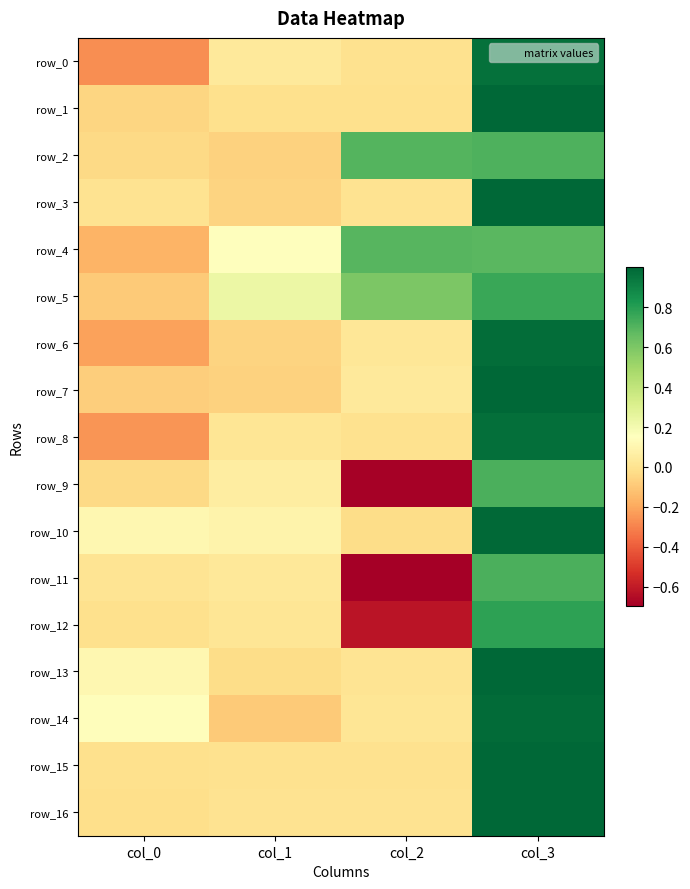

What is the lowest value of the row_9 series?

-0.7